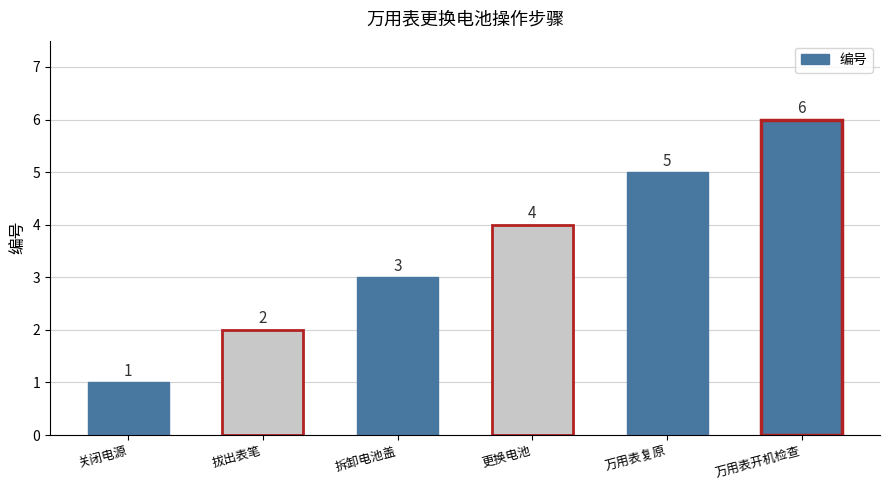

How many values are between 2 and 5?

4